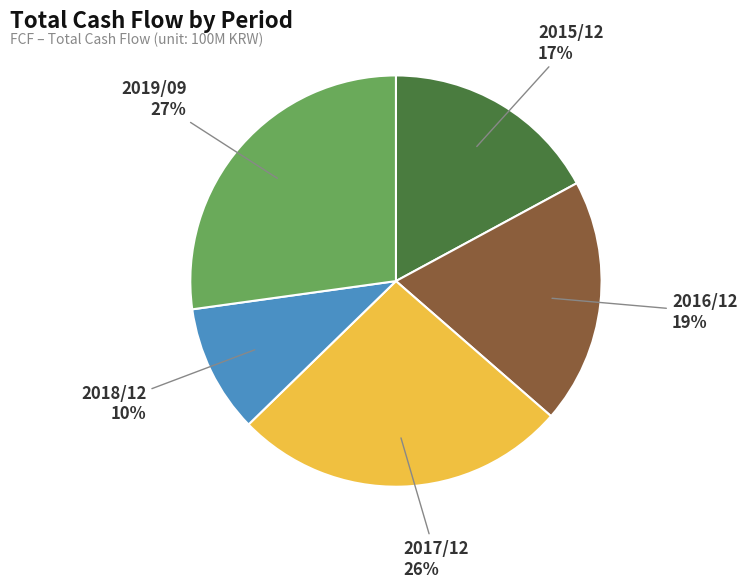

To the nearest percent, what portion does 2019/09 represent?

27%